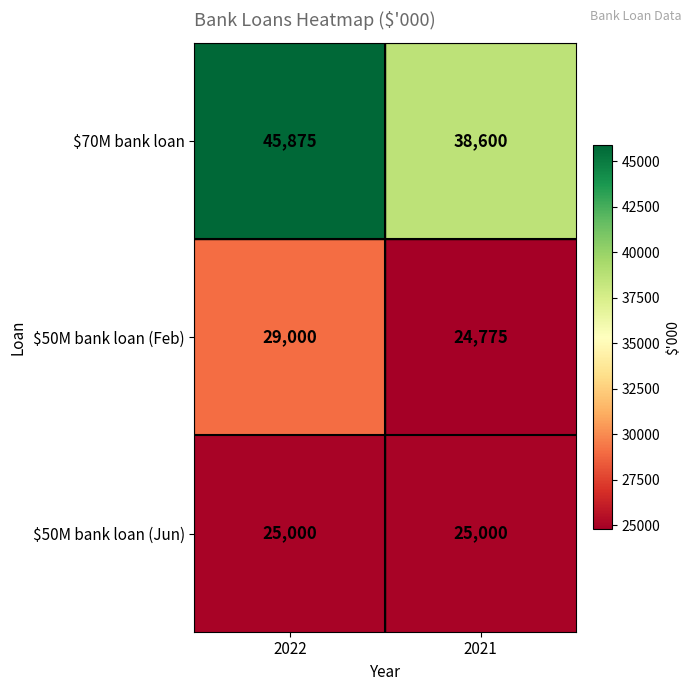

What is the sum of the $70M bank loan values at 2021 and 2022?

84475